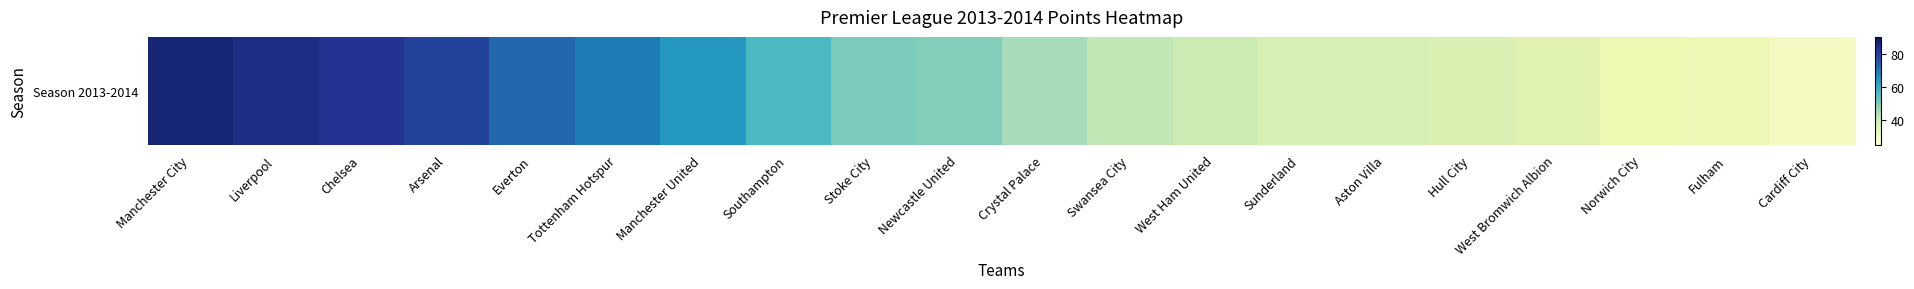

The value at Liverpool is 84. True or false?

True